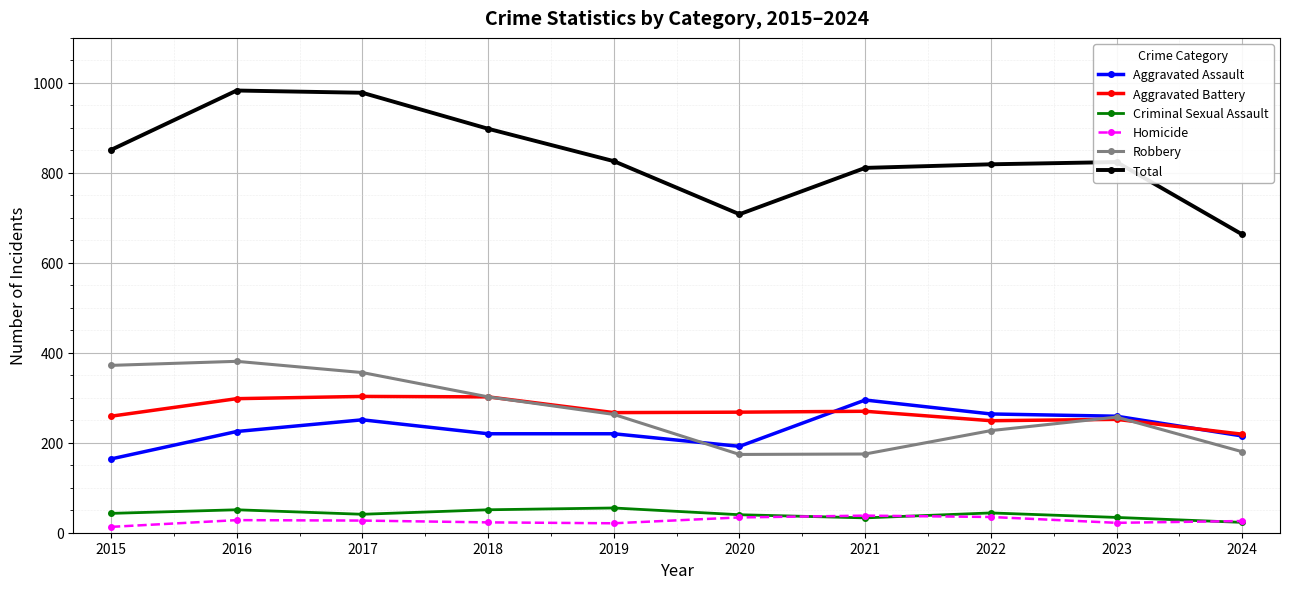

What is the sum of all Criminal Sexual Assault values?

415